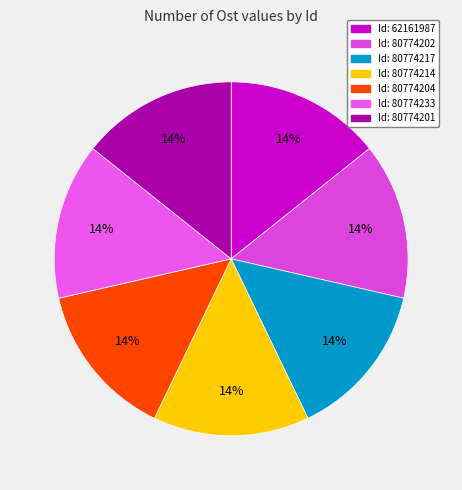

How many slices are in this pie chart?

7